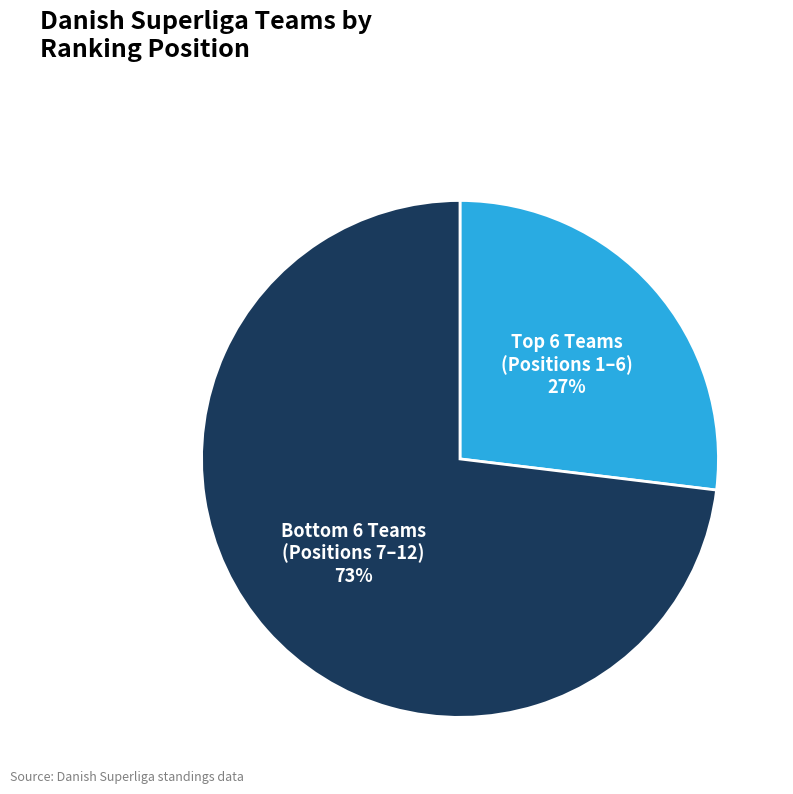

Rank the categories by value from highest to lowest.

Bottom 6 Teams (Positions 7–12), Top 6 Teams (Positions 1–6)